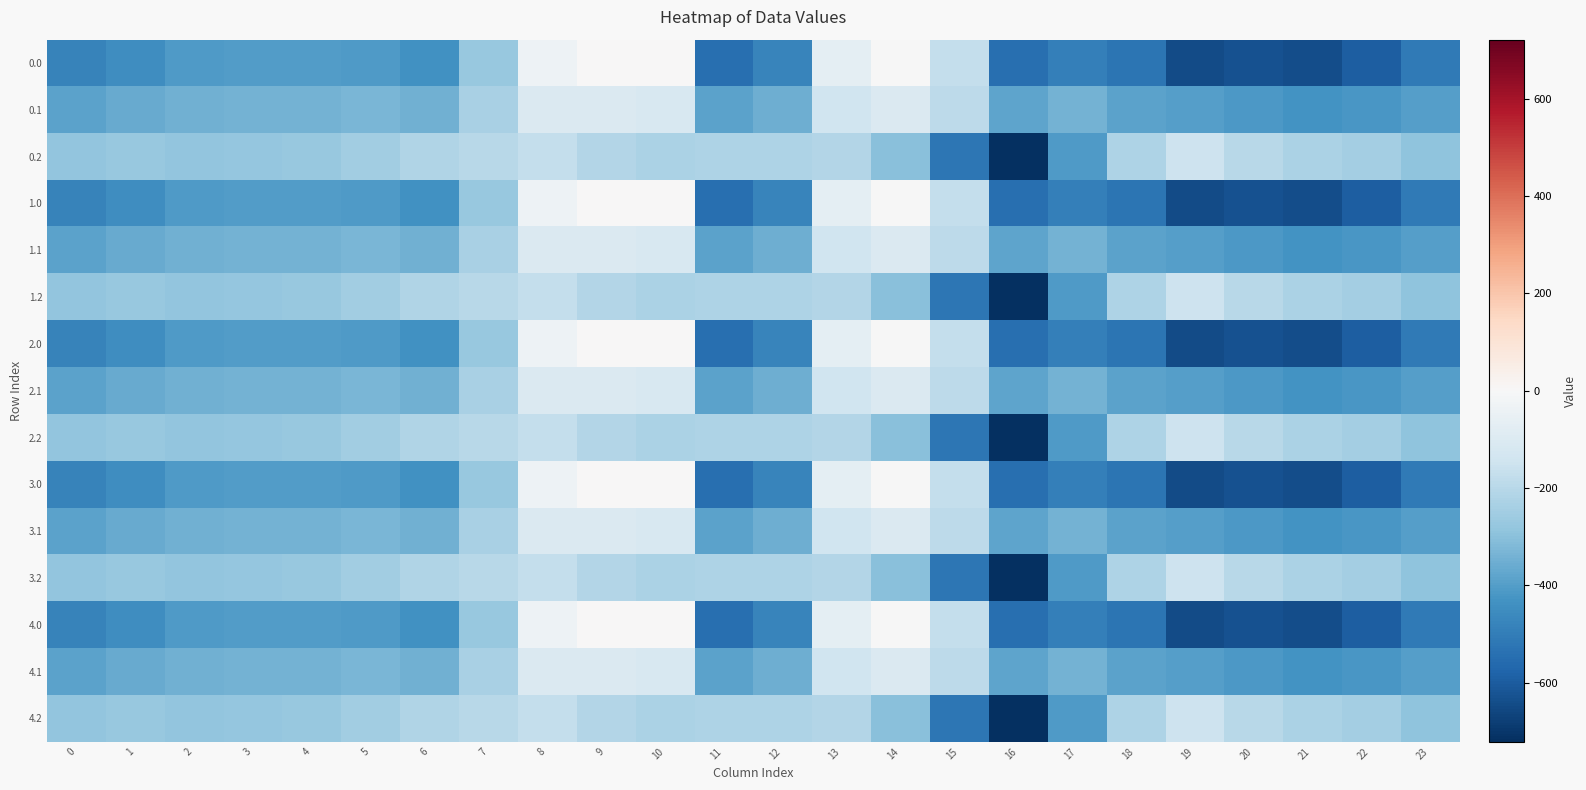

Which category has the highest value across all series?

9